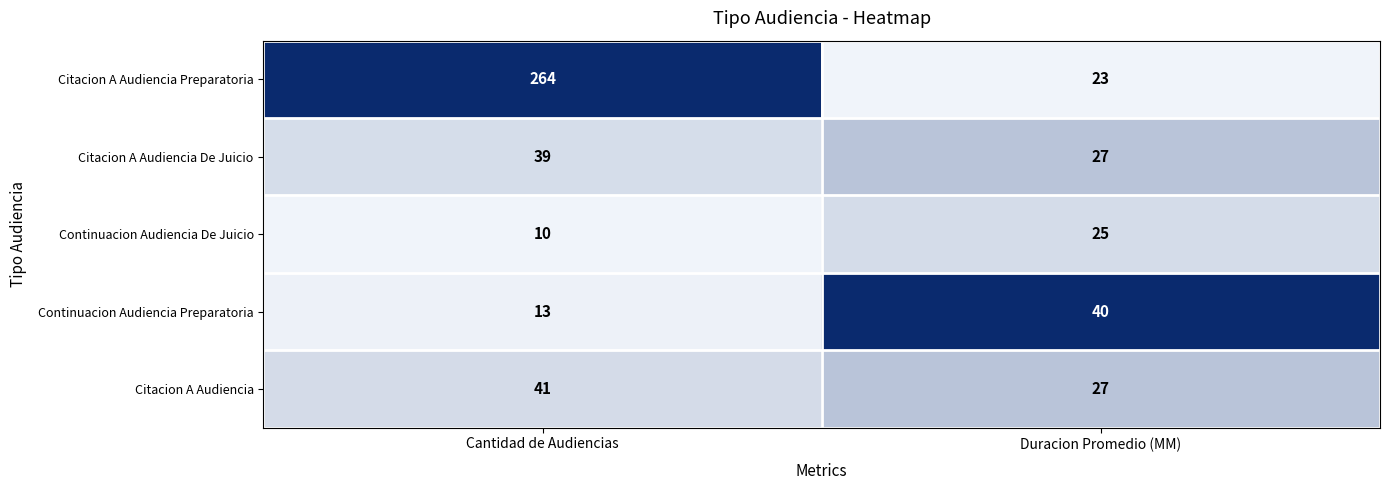

What is the total value across all series at Cantidad de Audiencias?

367